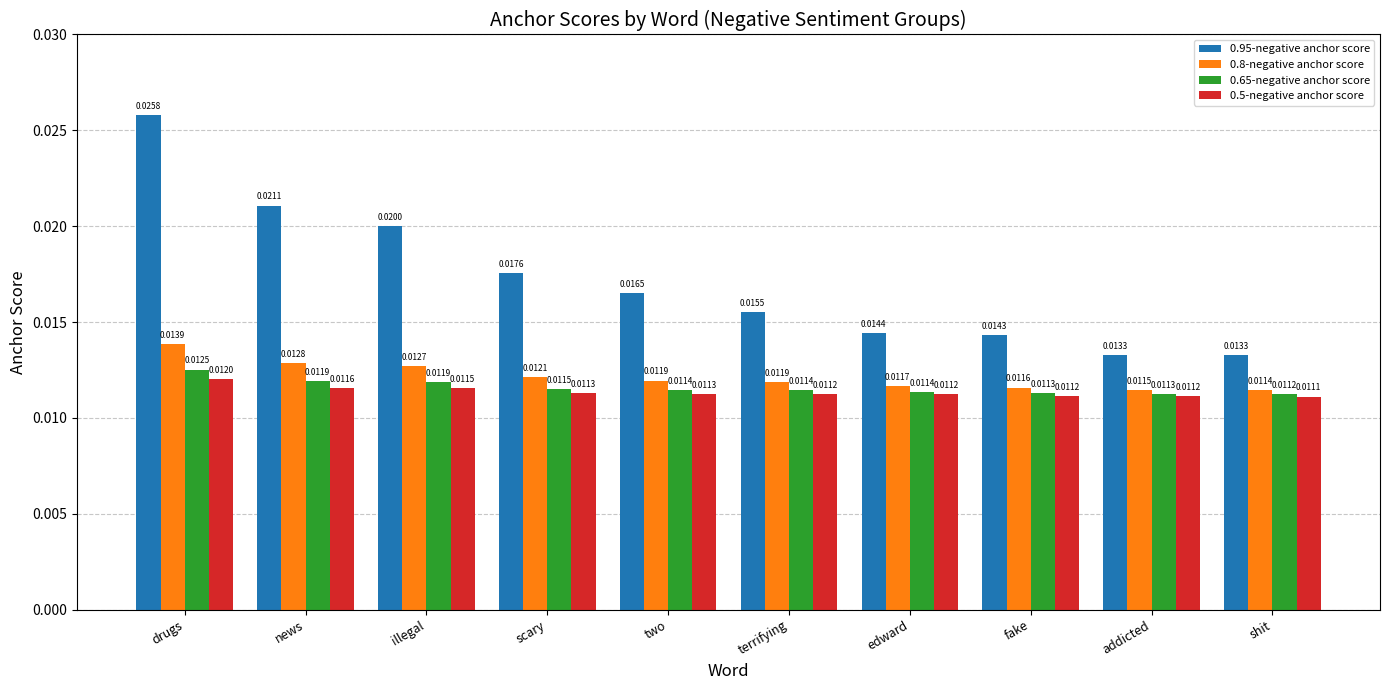

Rank the series at shit from lowest to highest value.

0.5-negative anchor score, 0.65-negative anchor score, 0.8-negative anchor score, 0.95-negative anchor score